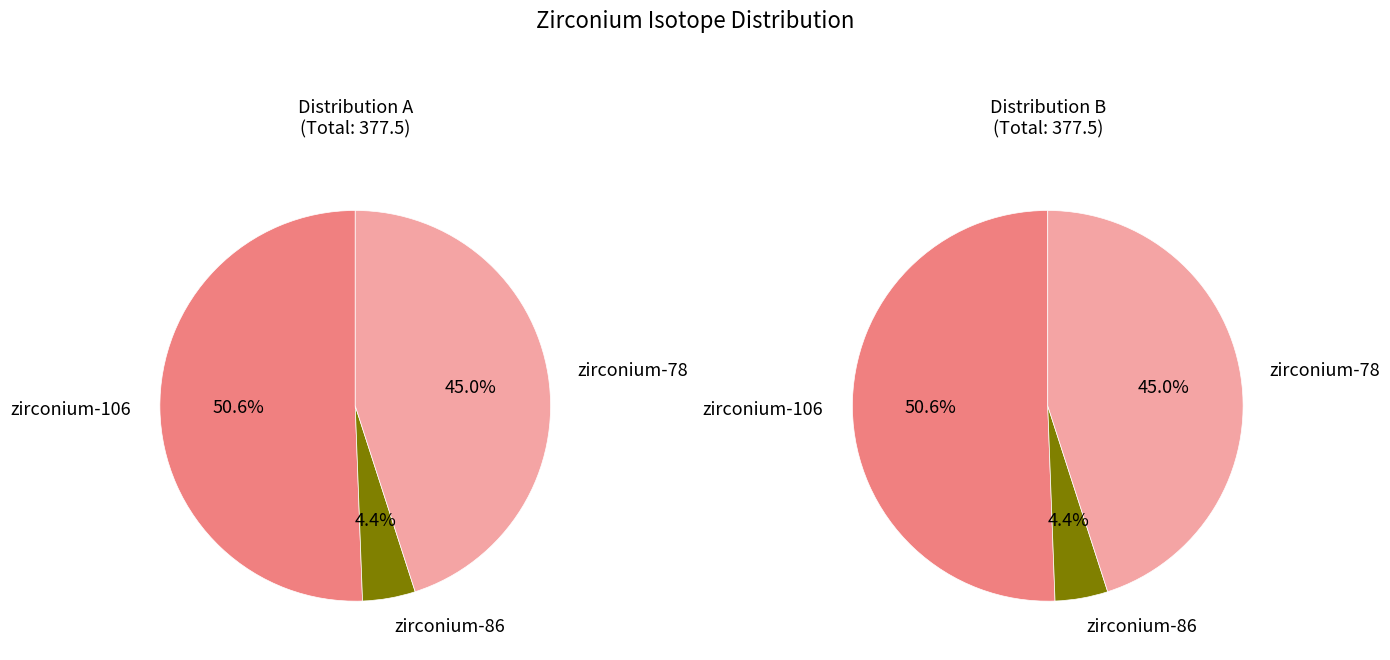

Is there a majority slice in this chart?

Yes